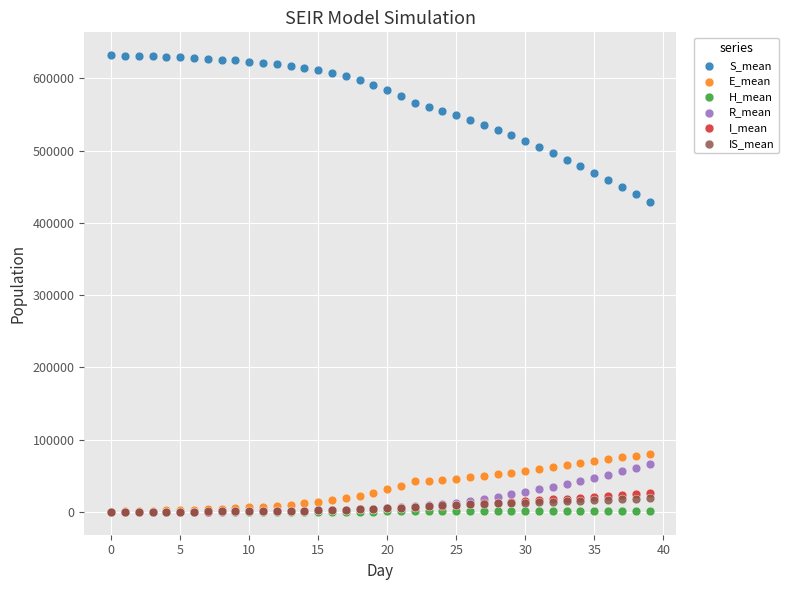

Across all series, what Y value is closest to 316098?

429387.2